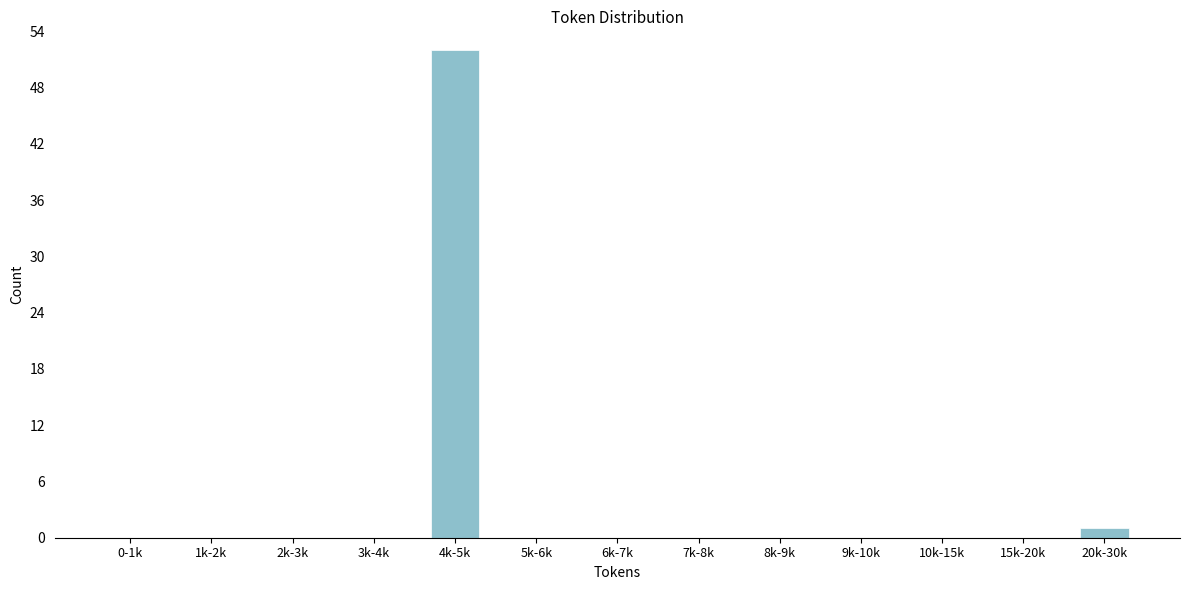

Reading left to right, extract all data points from this chart.

0-1k=0	1k-2k=0	2k-3k=0	3k-4k=0	4k-5k=52	5k-6k=0	6k-7k=0	7k-8k=0	8k-9k=0	9k-10k=0	10k-15k=0	15k-20k=0	20k-30k=1